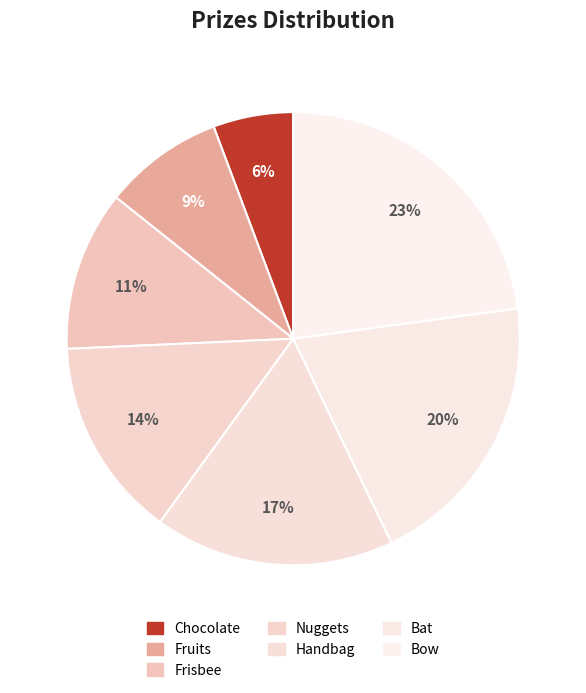

To the nearest percent, what is the average slice percentage?

14%